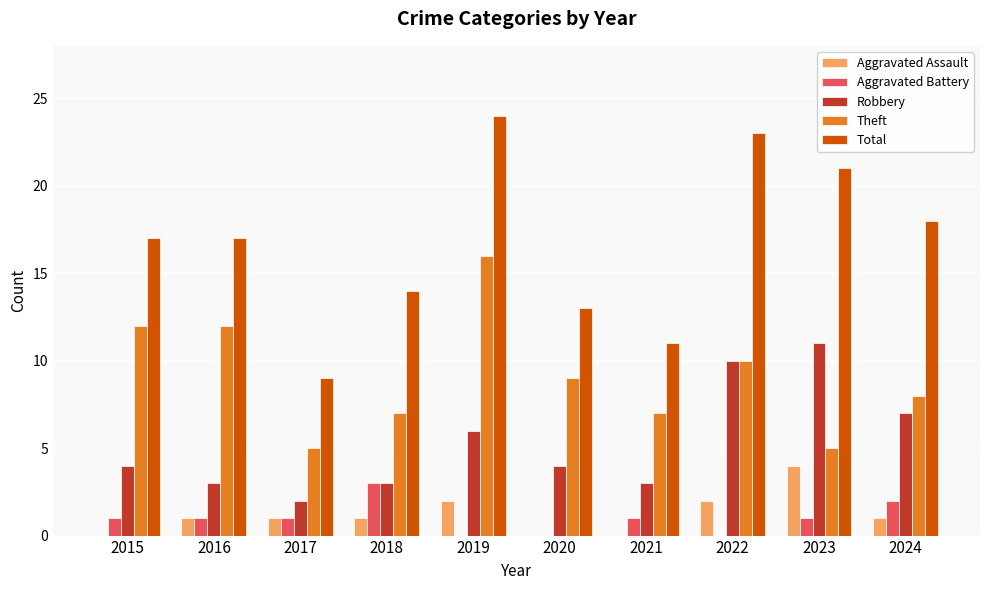

Which series changed the most between 2017 and 2023?

Total